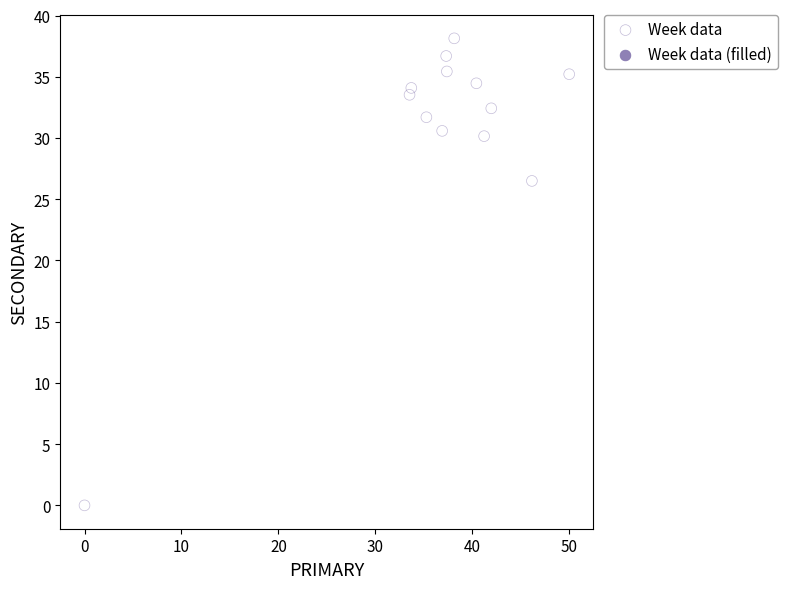

What is the range of Y values (max minus min)?

38.1